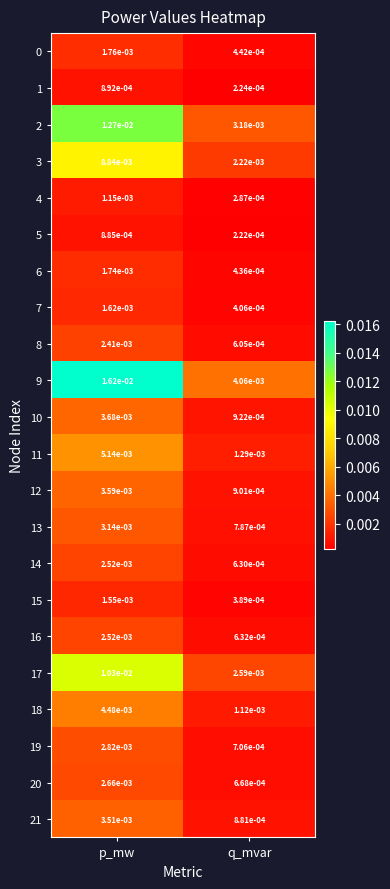

Which series changed the most between p_mw and q_mvar?

9